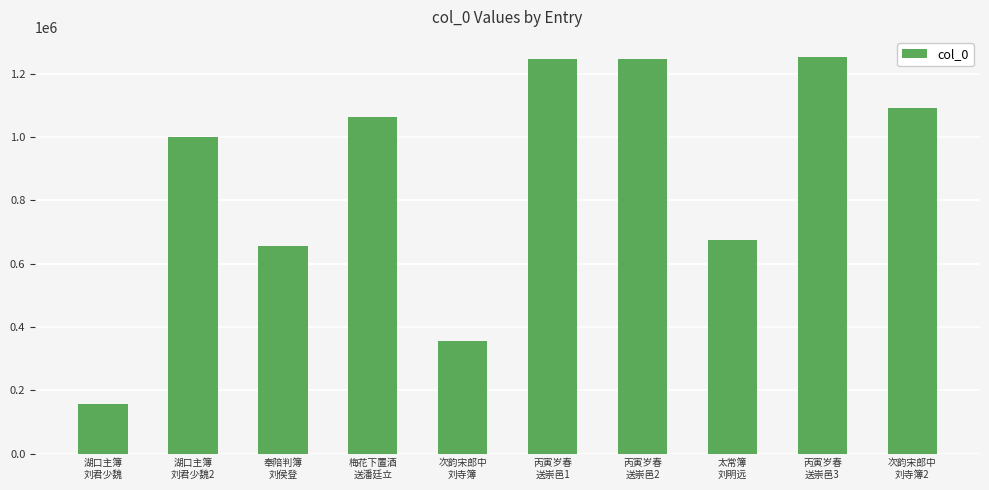

What position from the right is 次韵宋郎中
刘寺簿2?

1